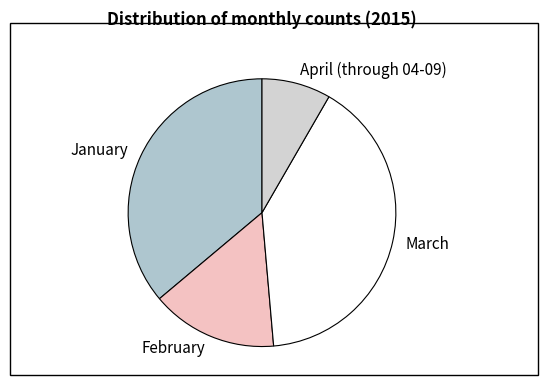

Between February and January, which is larger?

January